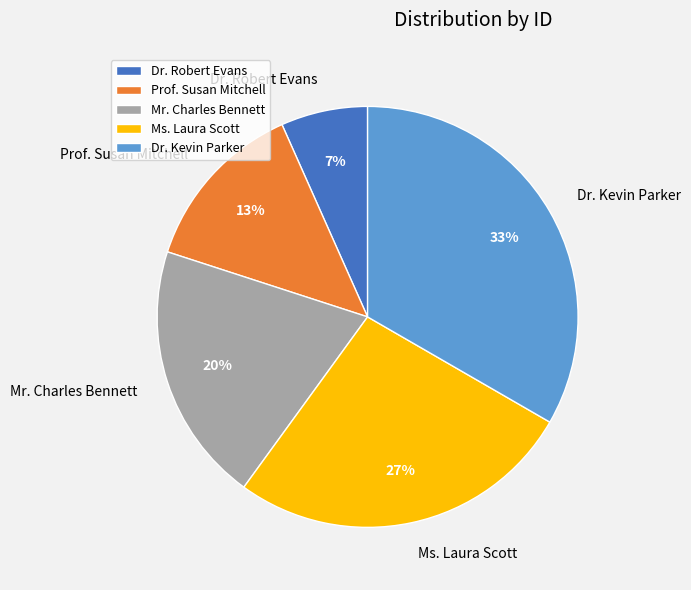

To the nearest percent, what is the average slice percentage?

20%